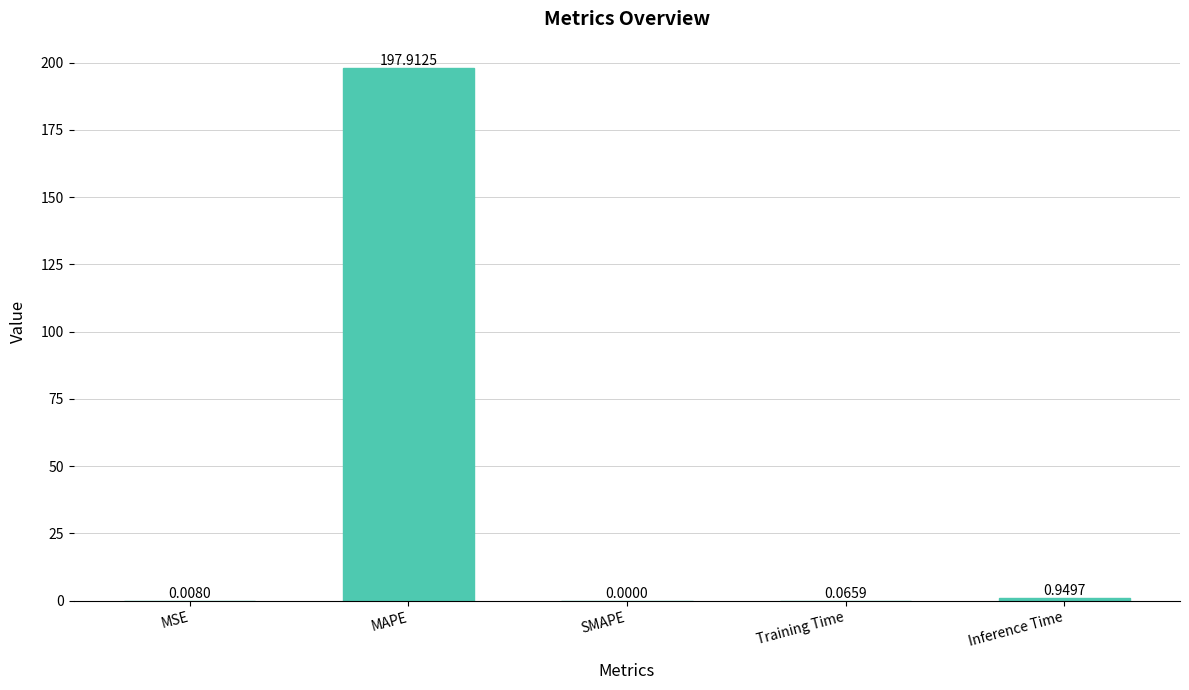

What is the sum of all values?

198.9